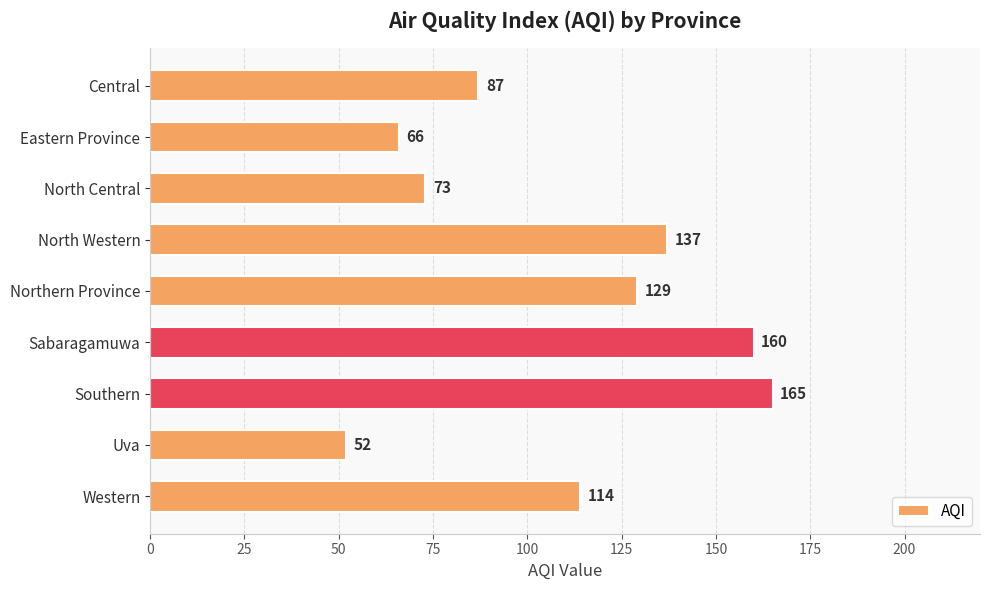

Reading top to bottom, what are all the values shown in this chart?

87	66	73	137	129	160	165	52	114